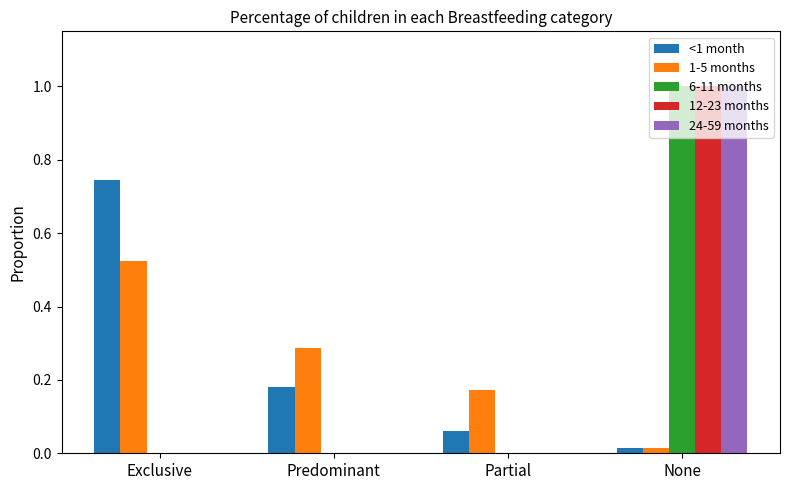

At which label does 6-11 months reach its peak?

None